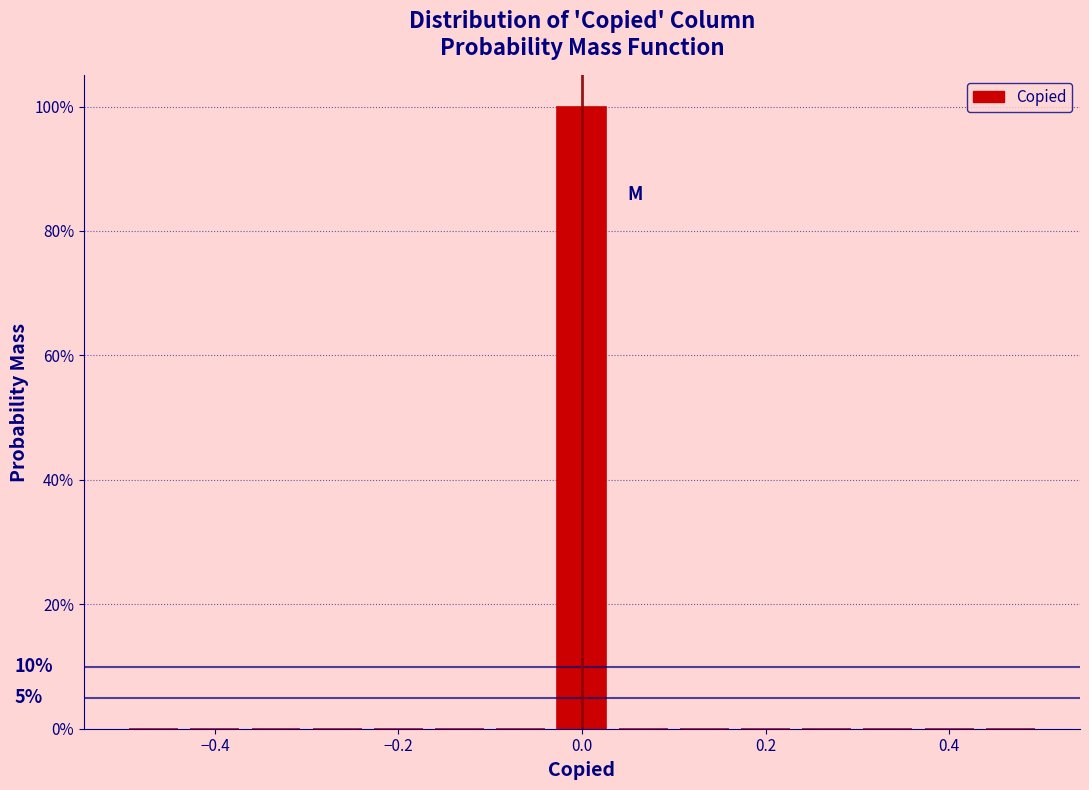

Read against the x-axis, roughly where is the centre of the tallest bar?

0.00